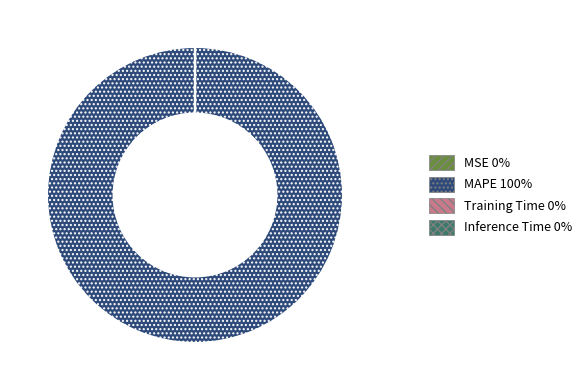

Is it true that MAPE is 100% of the pie?

True